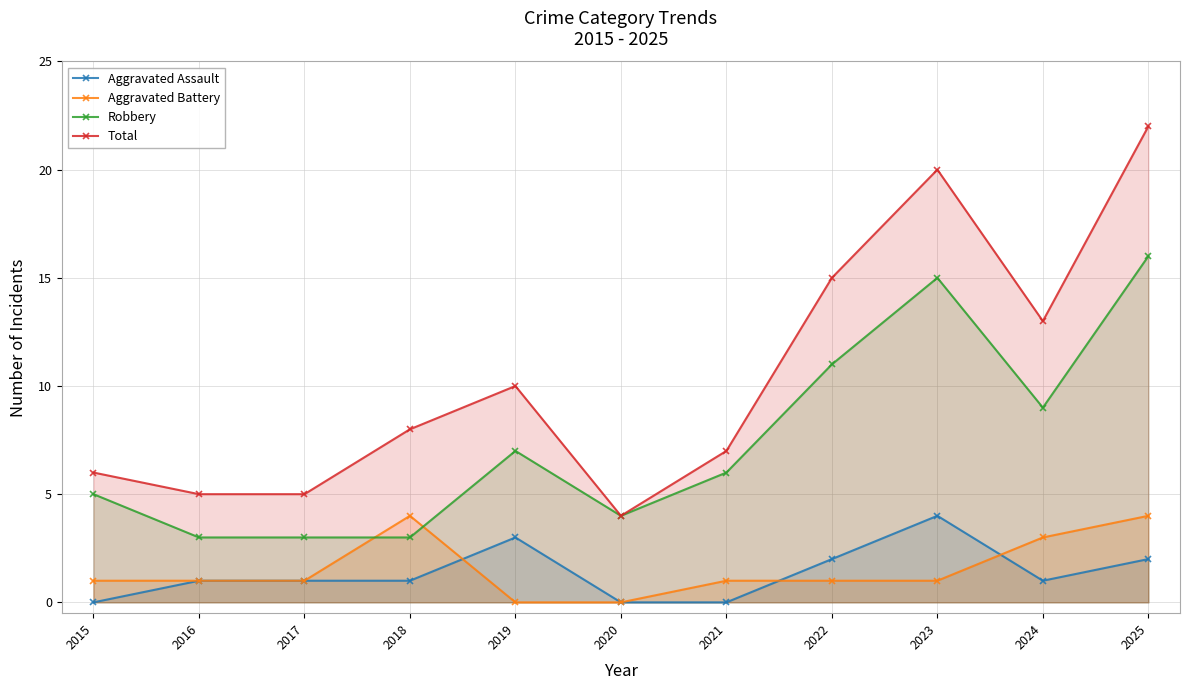

Does the chart display data point markers on the line(s)?

Yes